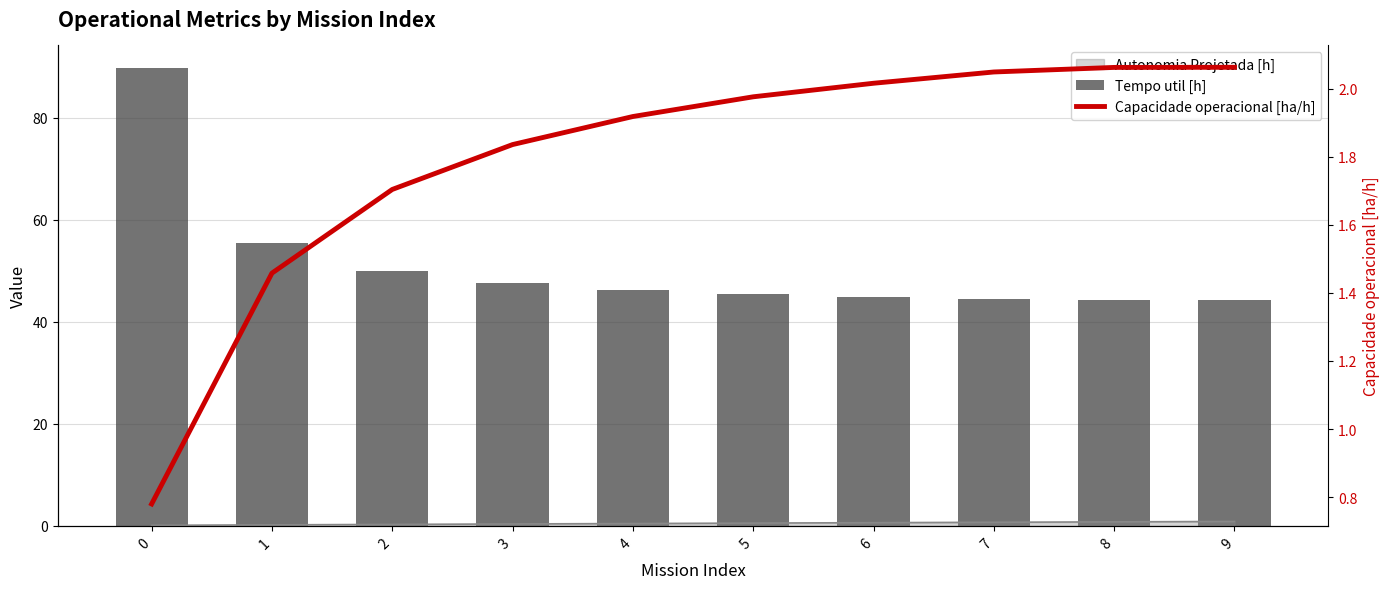

Which category has the highest value in the Capacidade operacional [ha/h] series?

9